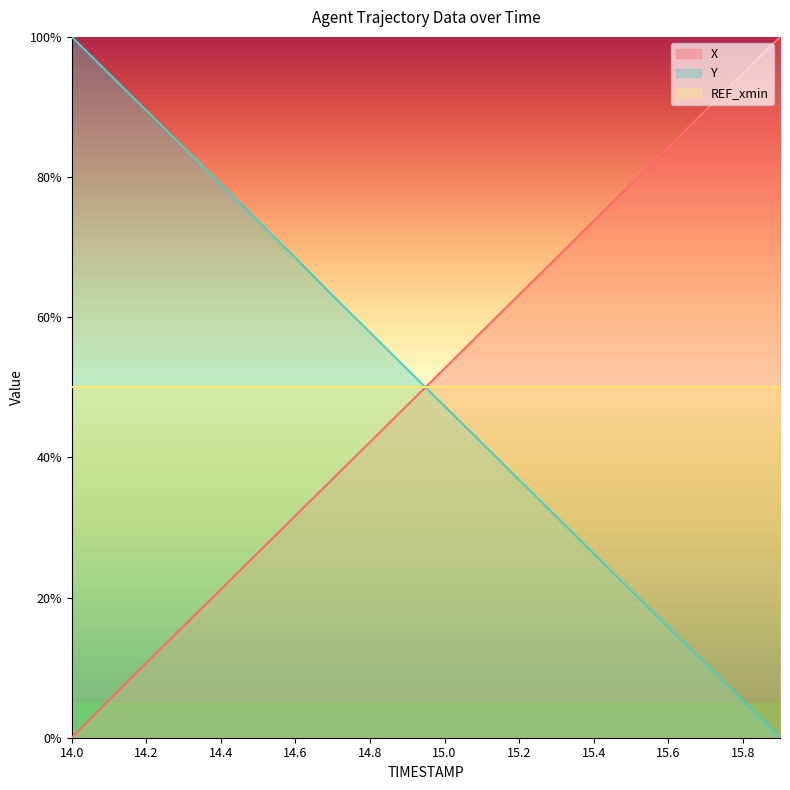

Between 14.1 and 14.9, which is larger?

14.9